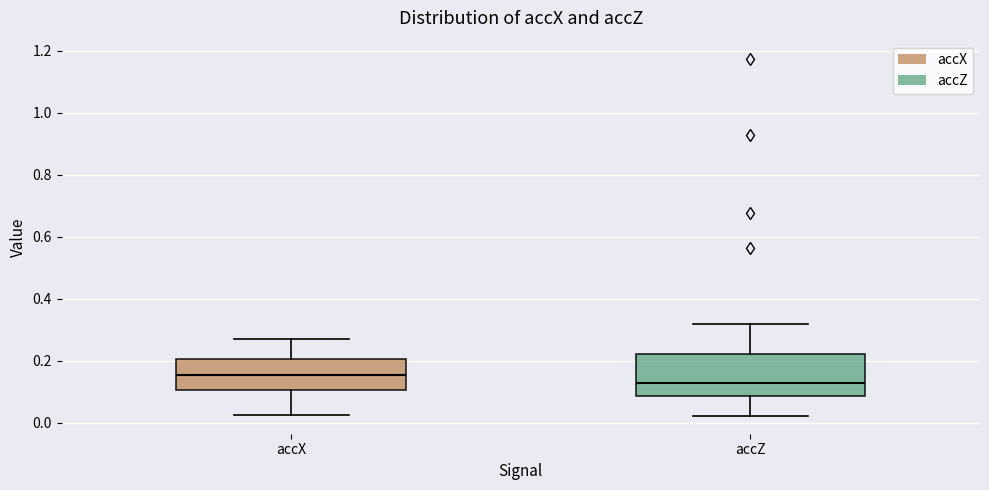

Reading left to right, read every box against the y-axis: the position of its median line, the range the box covers, and the ends of its whiskers. The values are not printed on the chart, so give them approximately, as read against the axis.

accX: median 0.16, box 0.10 to 0.20, whiskers 0.02 to 0.28
accZ: median 0.12, box 0.08 to 0.22, whiskers 0.02 to 0.32